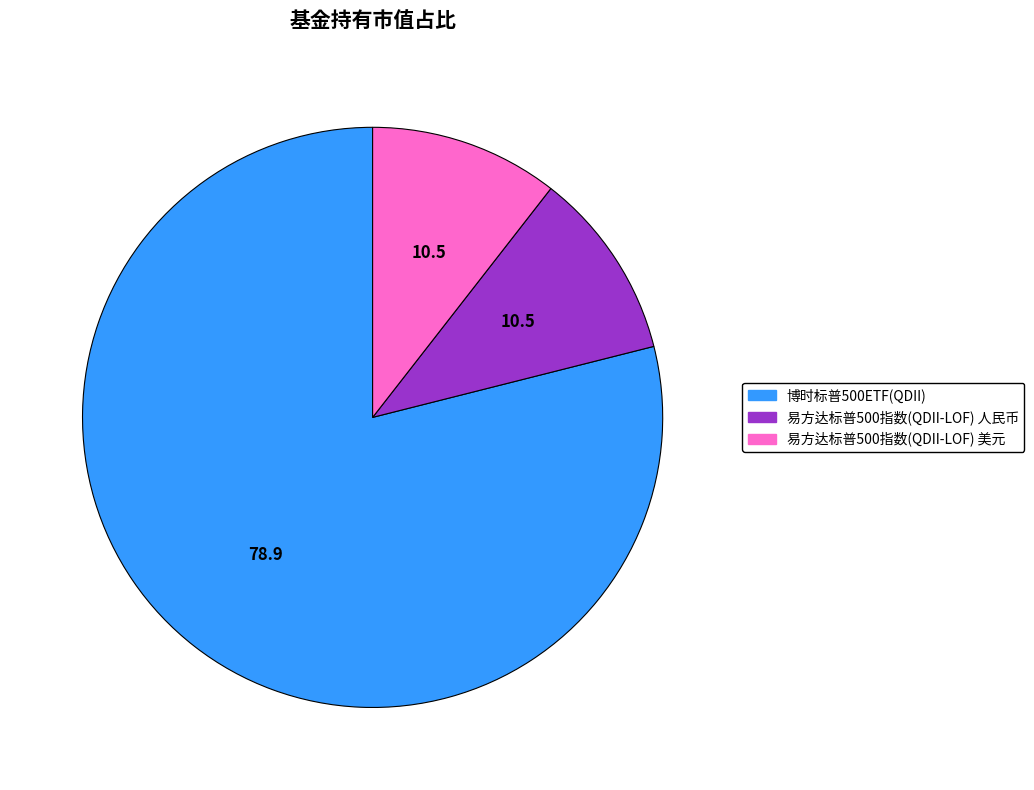

Is the sum of 易方达标普500指数(QDII-LOF) 人民币 and 易方达标普500指数(QDII-LOF) 美元 greater than half?

No